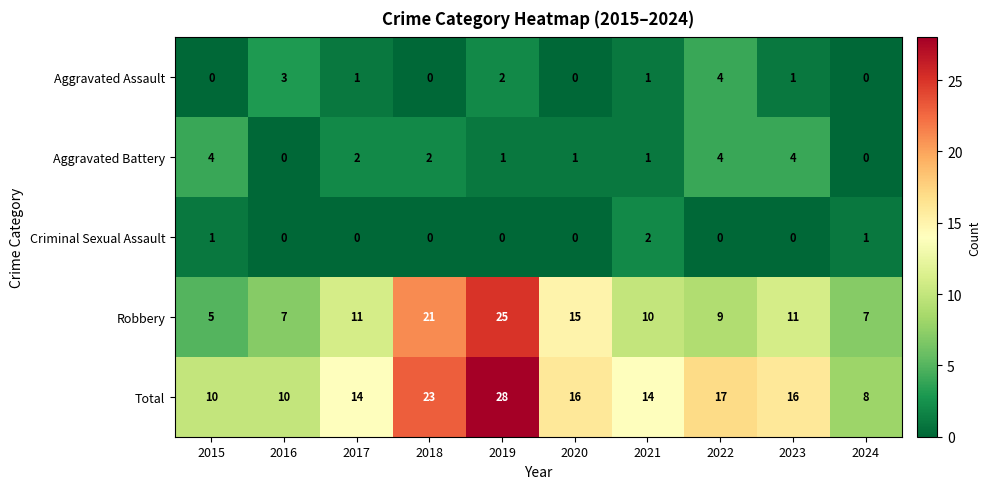

At which category is the sum across all series the highest?

2019